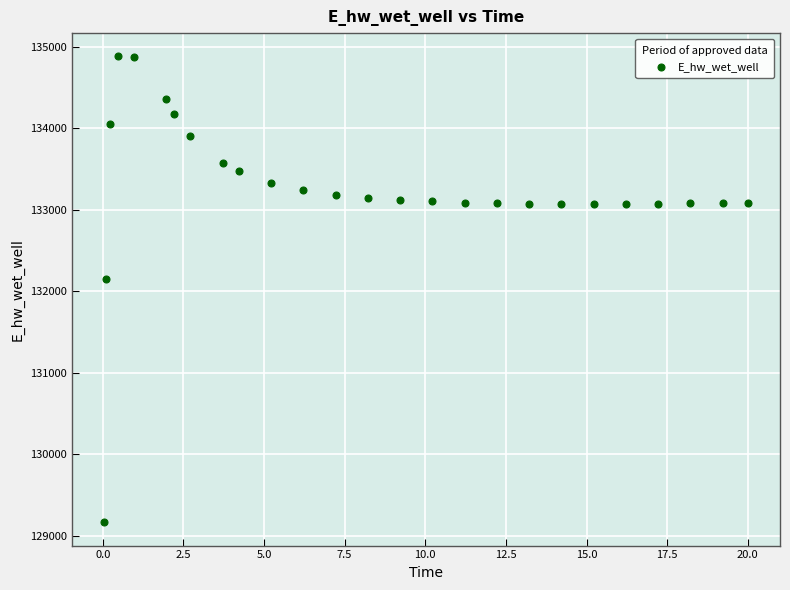

What Y value in the scatter plot is closest to 132021?

132146.4